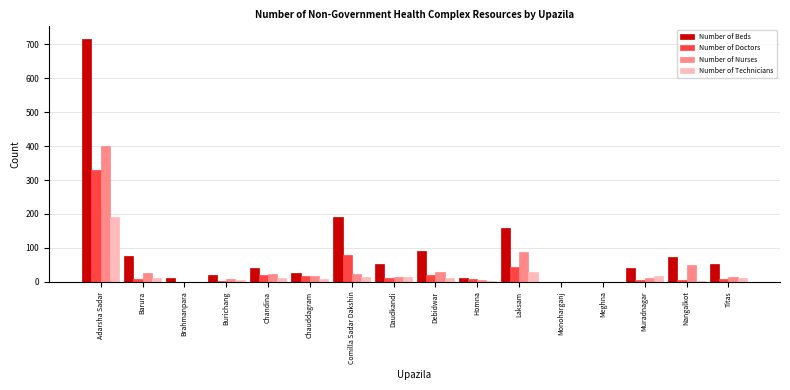

Which series has the largest total across all categories?

Number of Beds